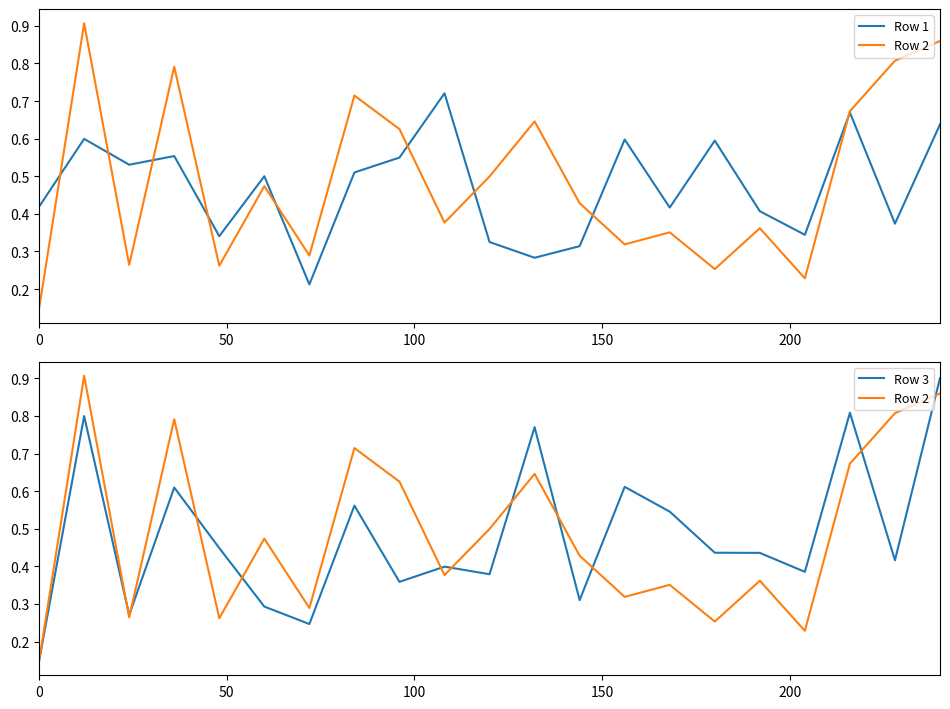

What is the difference between the maximum and minimum values in the Row 1 series?

0.5